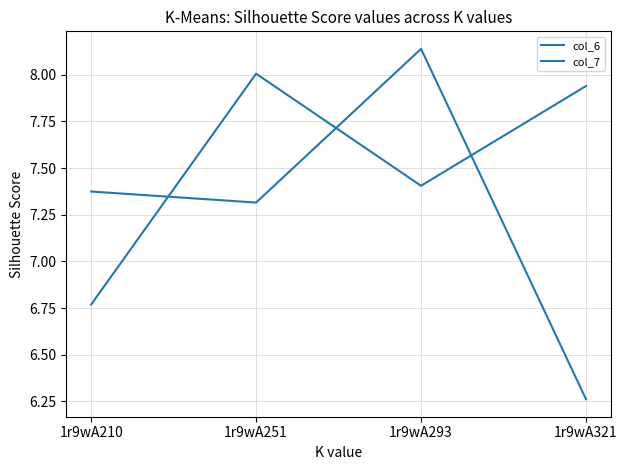

How many lines are shown in the chart?

2